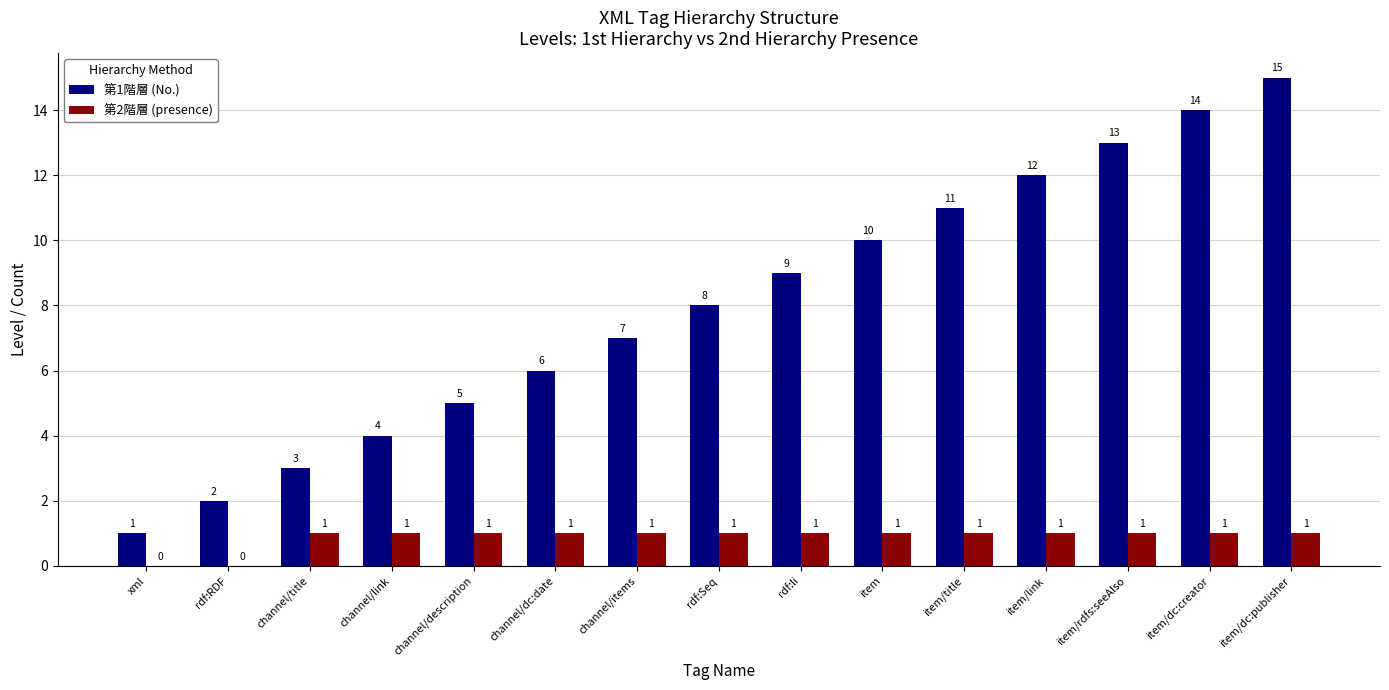

How many data points does each series have?

15